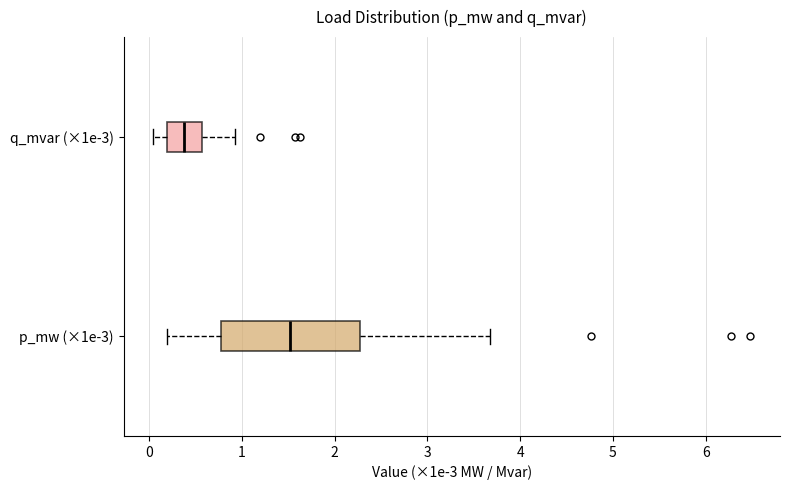

Reading bottom to top, transcribe this box plot: for each box, give where its median line is, the range the box spans, and where its two whiskers end, as read against the x-axis. The values are not printed on the chart, so give them approximately, as read against the axis.

p_mw (×1e-3): median 1.5, box 0.8 to 2.3, whiskers 0.2 to 3.7
q_mvar (×1e-3): median 0.4, box 0.2 to 0.6, whiskers 0.0 to 0.9